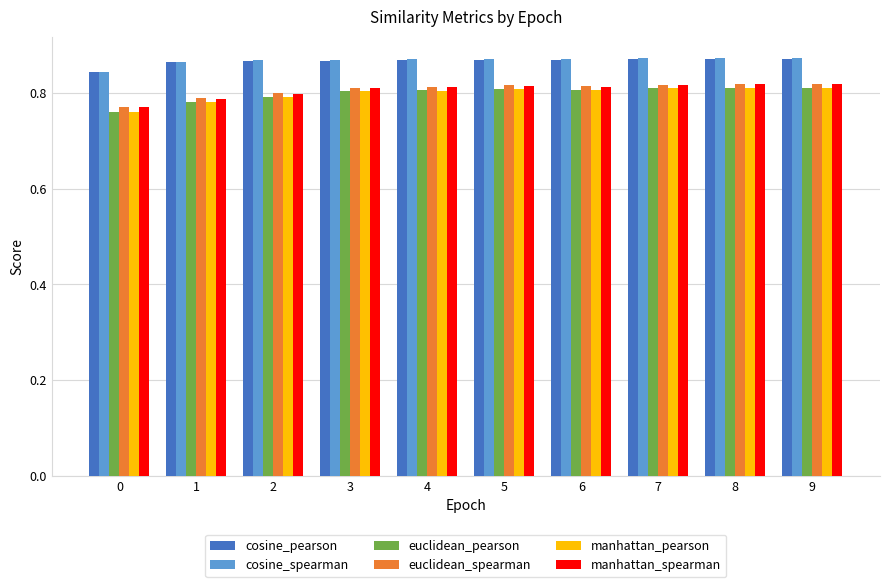

Are the bars horizontal?

No